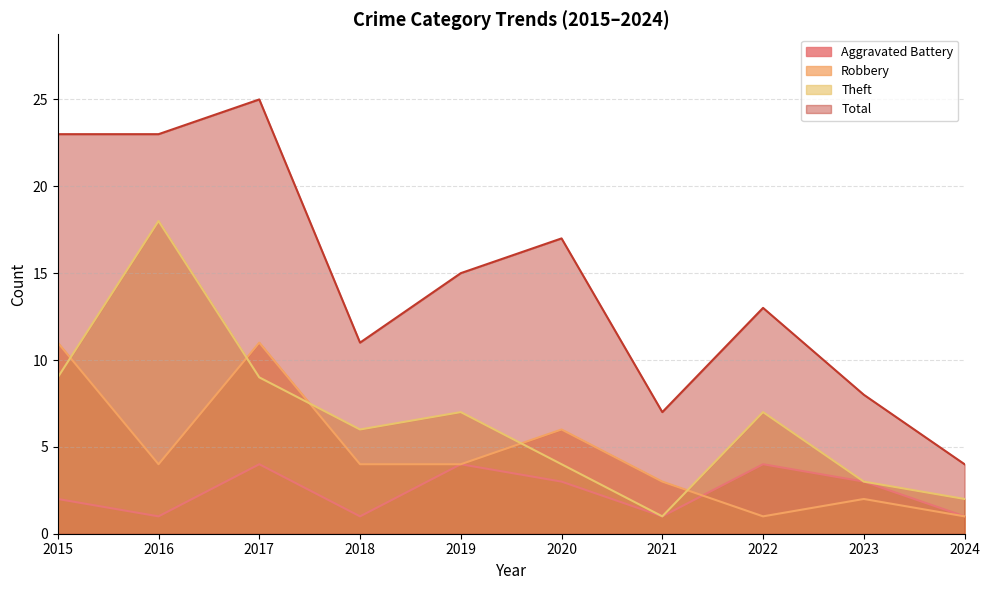

How many values in the Total series are below 15?

5